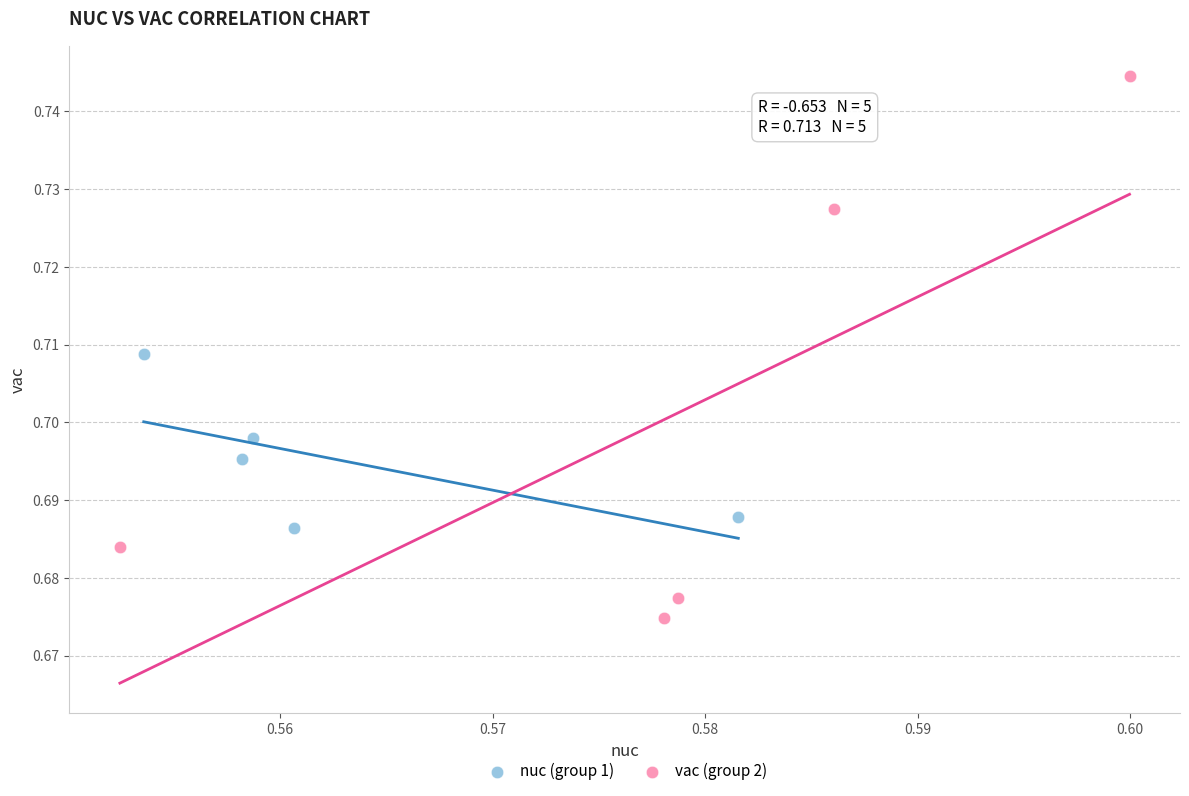

Which series contains the highest Y value?

vac (group 2)